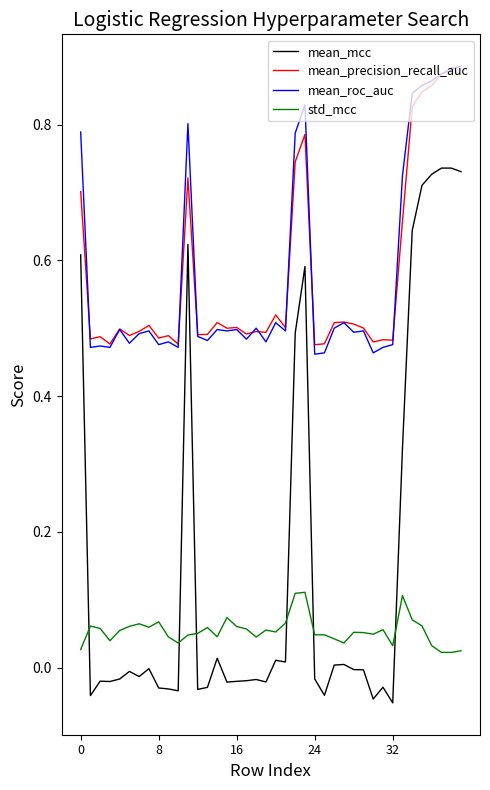

True or false: mean_precision_recall_auc has more than 2 points higher than both neighbors.

True